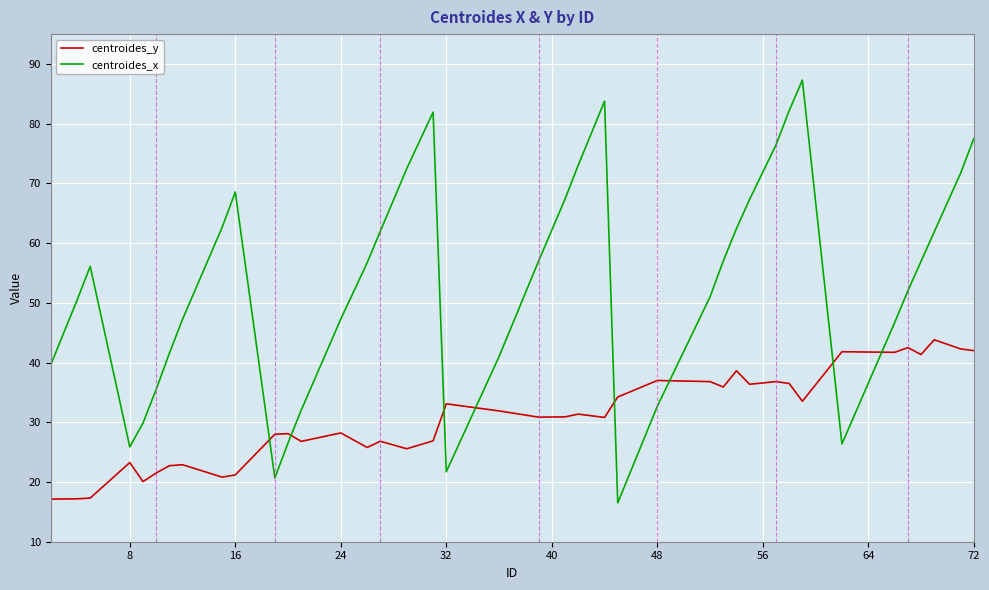

What is the difference between the maximum and minimum values in the centroides_x series?

70.8